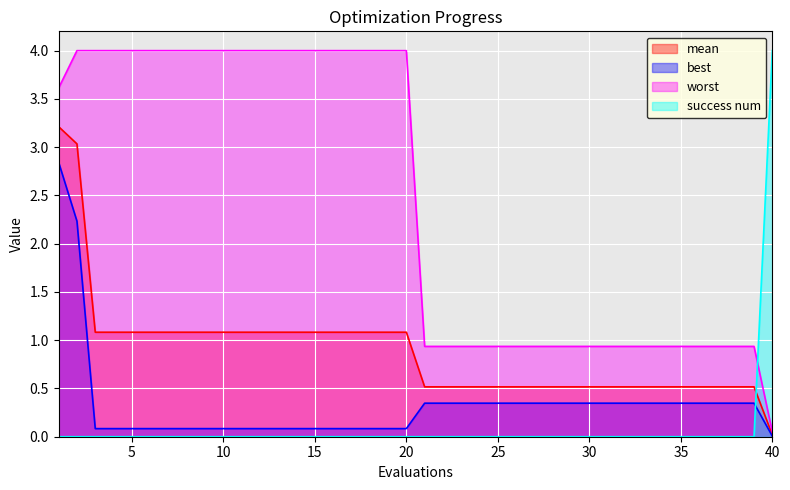

Reading left to right, list all the values displayed in this chart.

mean: 3.2	3.0	1.1	1.1	1.1	1.1	1.1	1.1	1.1	1.1	1.1	1.1	1.1	1.1	1.1	1.1	1.1	1.1	1.1	1.1	0.5	0.5	0.5	0.5	0.5	0.5	0.5	0.5	0.5	0.5	0.5	0.5	0.5	0.5	0.5	0.5	0.5	0.5	0.5	0.0
best: 2.8	2.2	0.1	0.1	0.1	0.1	0.1	0.1	0.1	0.1	0.1	0.1	0.1	0.1	0.1	0.1	0.1	0.1	0.1	0.1	0.3	0.3	0.3	0.3	0.3	0.3	0.3	0.3	0.3	0.3	0.3	0.3	0.3	0.3	0.3	0.3	0.3	0.3	0.3	0.0
worst: 3.6	4.0	4.0	4.0	4.0	4.0	4.0	4.0	4.0	4.0	4.0	4.0	4.0	4.0	4.0	4.0	4.0	4.0	4.0	4.0	0.9	0.9	0.9	0.9	0.9	0.9	0.9	0.9	0.9	0.9	0.9	0.9	0.9	0.9	0.9	0.9	0.9	0.9	0.9	0.1
success num: 0.0	0.0	0.0	0.0	0.0	0.0	0.0	0.0	0.0	0.0	0.0	0.0	0.0	0.0	0.0	0.0	0.0	0.0	0.0	0.0	0.0	0.0	0.0	0.0	0.0	0.0	0.0	0.0	0.0	0.0	0.0	0.0	0.0	0.0	0.0	0.0	0.0	0.0	0.0	4.0